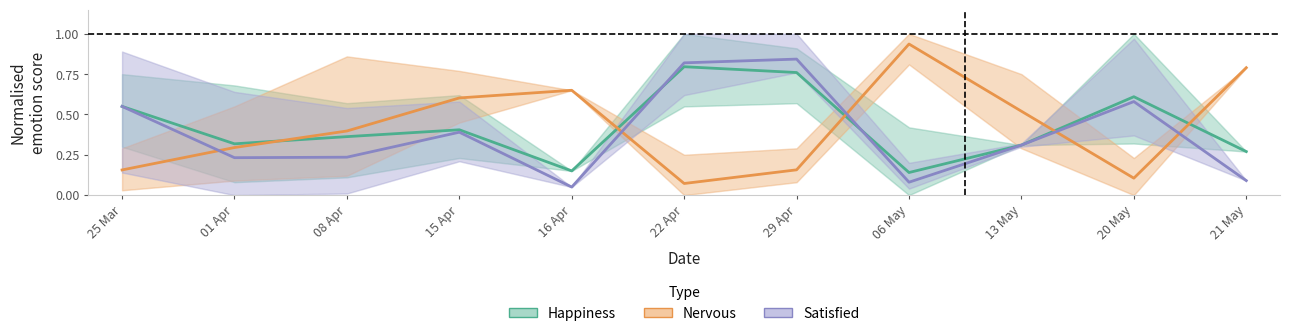

At which label does Happiness reach its peak?

22 Apr